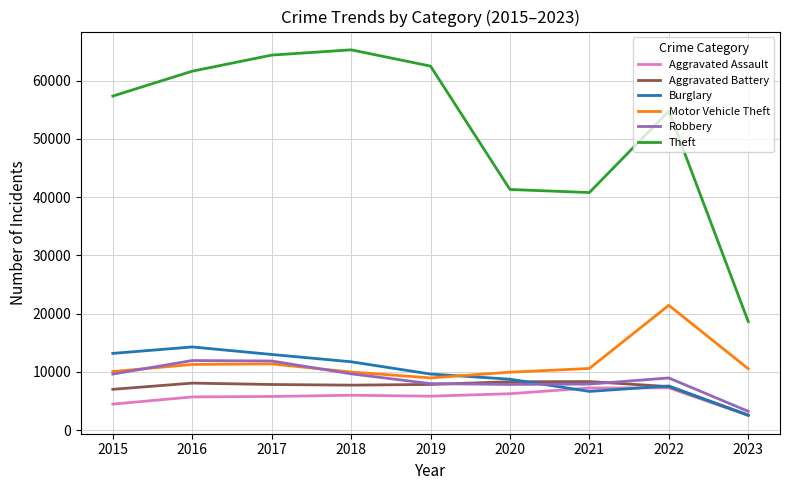

Which series has the largest range (max minus min)?

Theft